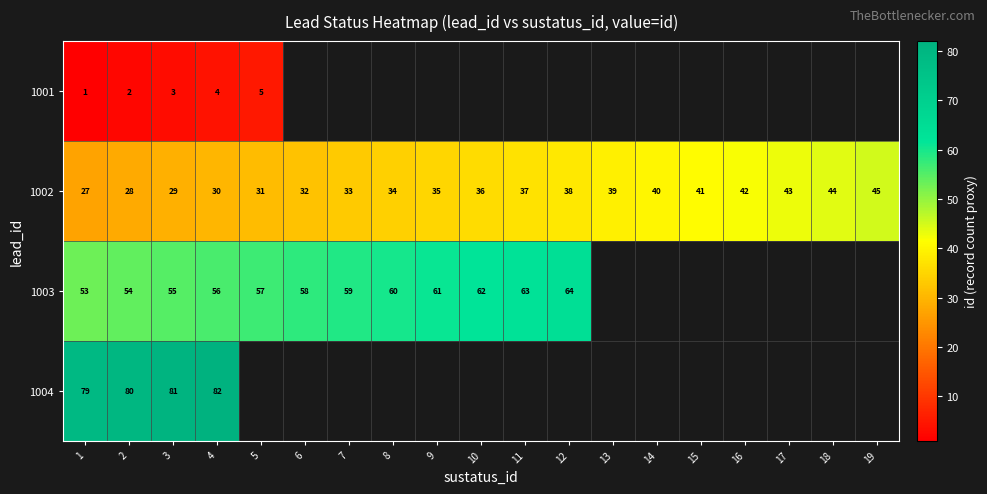

Rank the series at 4 from lowest to highest value.

1001, 1002, 1003, 1004